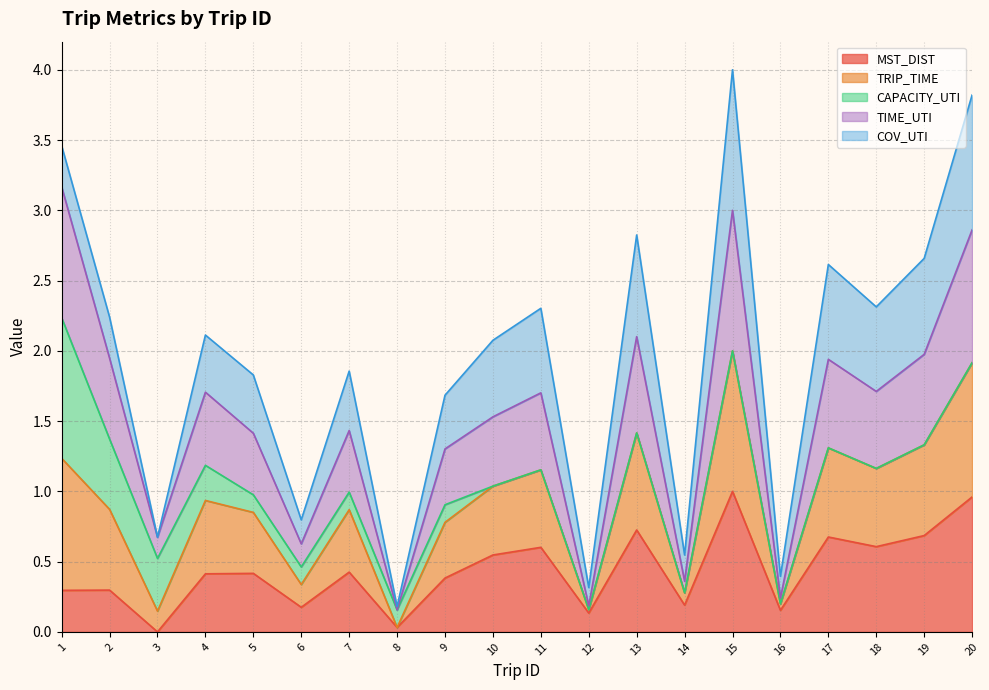

What is the total value across all series at 4?

2.1